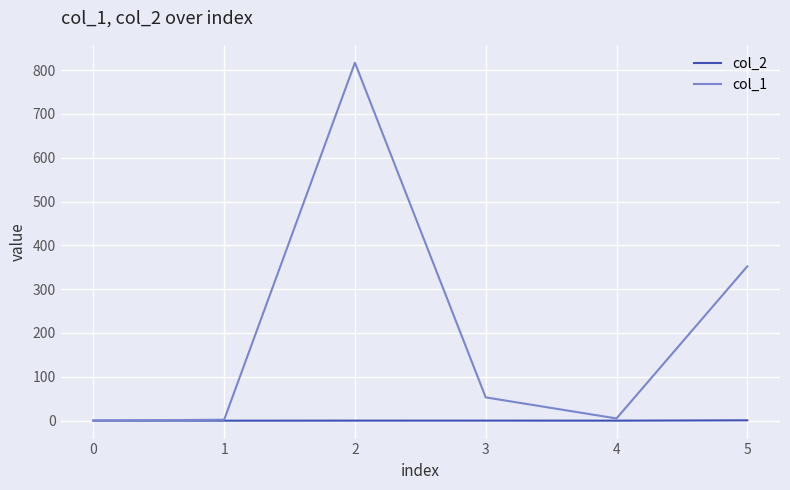

The value of col_1 at 1 is 413.7. True or false?

False